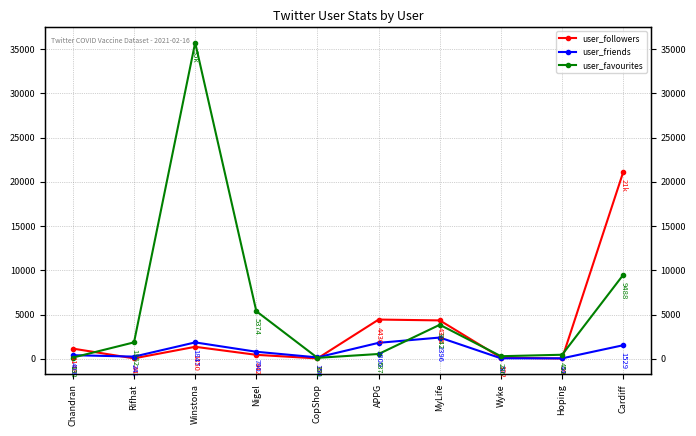

Reading left to right, extract all data points from this chart.

user_followers: Chandran=1146	Rifhat=44	Winstona=1350	Nigel=442	CopShop=37	APPG=4430	MyLife=4335	Wyke=122	Hoping=29	Cardiff=21113
user_friends: Chandran=403	Rifhat=241	Winstona=1847	Nigel=790	CopShop=150	APPG=1800	MyLife=2396	Wyke=50	Hoping=44	Cardiff=1529
user_favourites: Chandran=132	Rifhat=1852	Winstona=35742	Nigel=5374	CopShop=101	APPG=537	MyLife=3842	Wyke=286	Hoping=452	Cardiff=9488